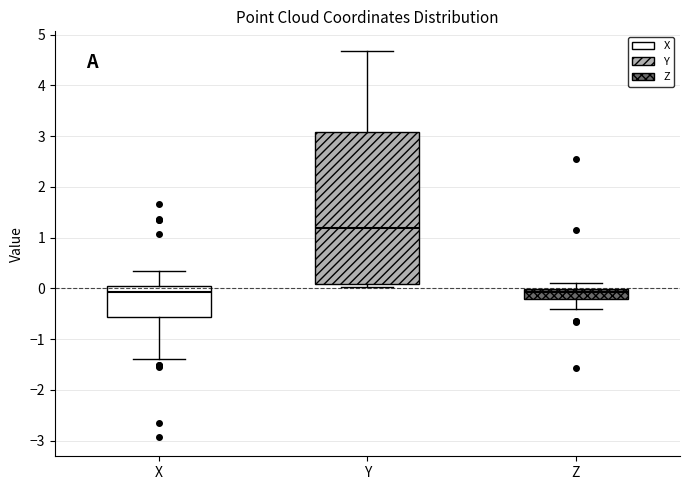

Reading left to right, read every box against the y-axis: the position of its median line, the range the box covers, and the ends of its whiskers. The values are not printed on the chart, so give them approximately, as read against the axis.

X: median -0.1, box -0.6 to 0.0, whiskers -1.4 to 0.3
Y: median 1.2, box 0.1 to 3.1, whiskers 0.0 to 4.7
Z: median -0.1, box -0.2 to 0.0, whiskers -0.4 to 0.1